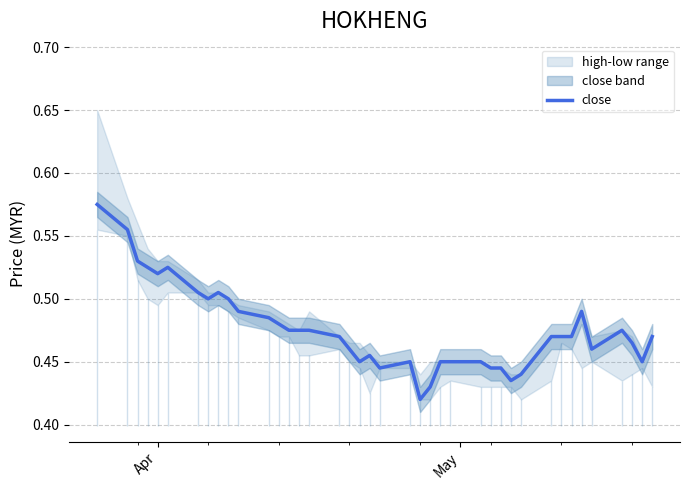

True or false: there are more than 2 points higher than both neighbors.

True